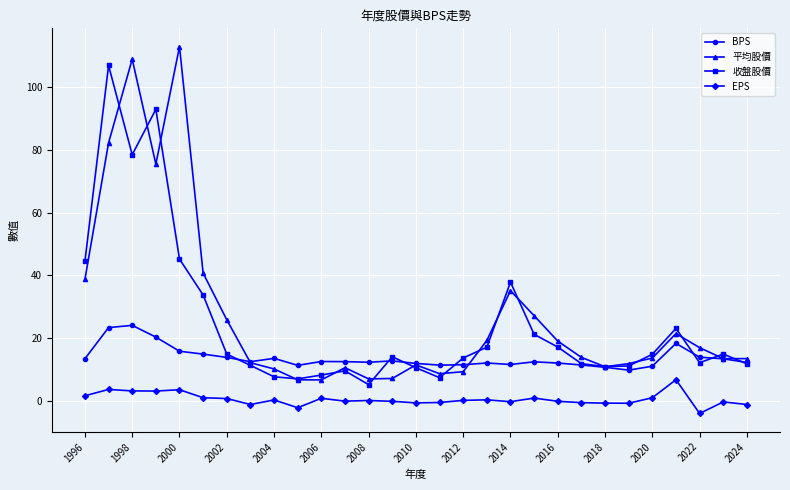

Does the chart have visible grid lines?

Yes